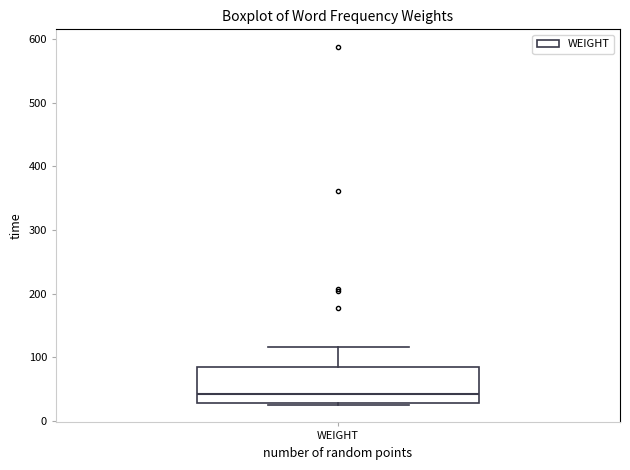

Where does the upper whisker of the box for WEIGHT end on the y-axis? The values are not printed on the chart, so give them approximately, as read against the axis.

120